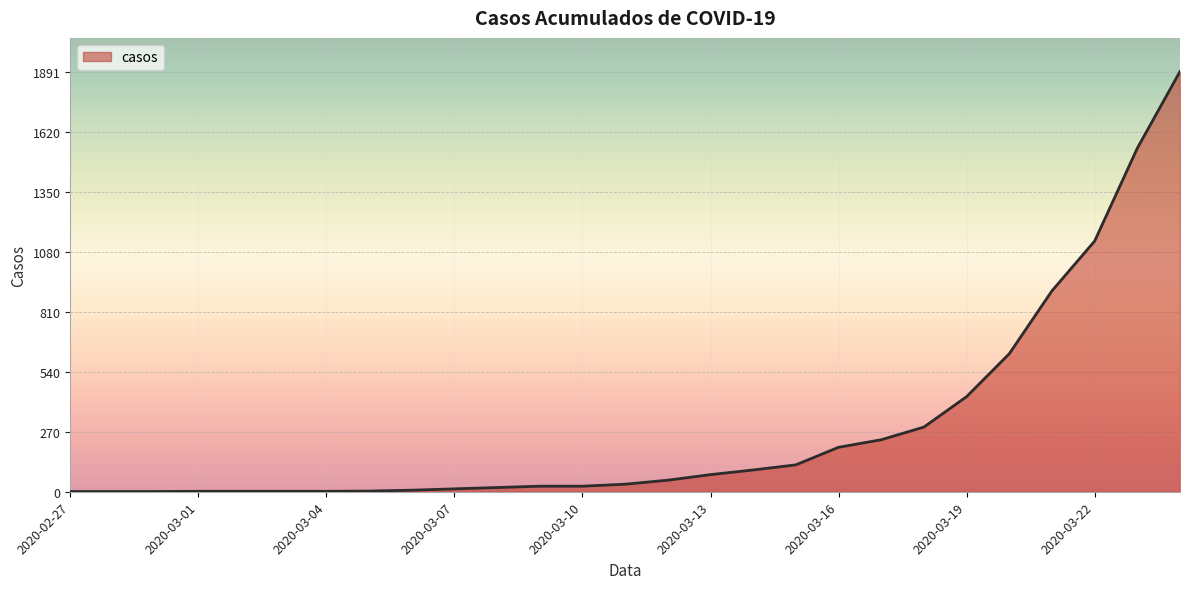

What is the greatest value displayed?

1891